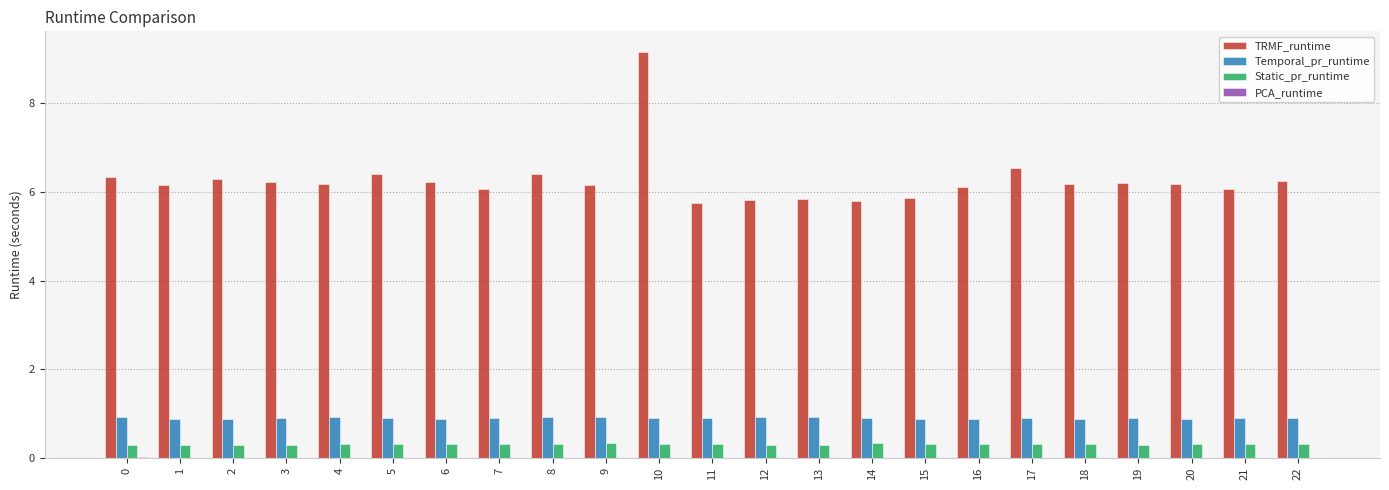

True or false: Temporal_pr_runtime has a value of 0.9 at 15.

True